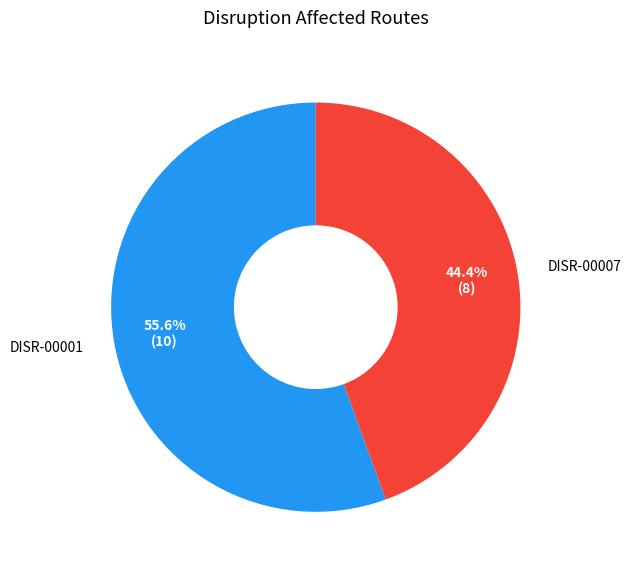

Rank the categories by value from highest to lowest.

DISR-00001, DISR-00007